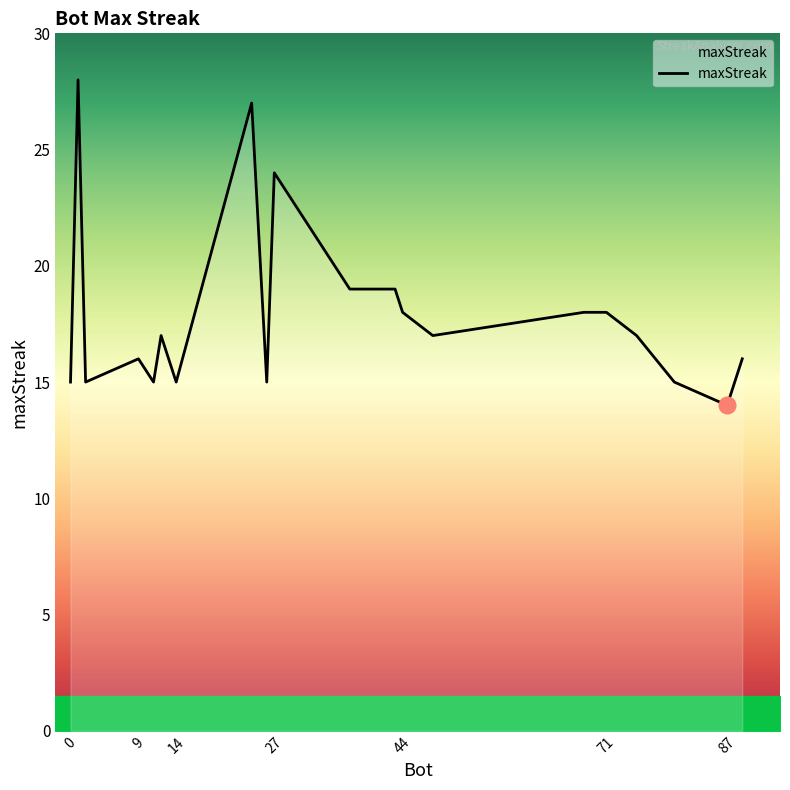

What is the difference between the second highest and second lowest values?

12